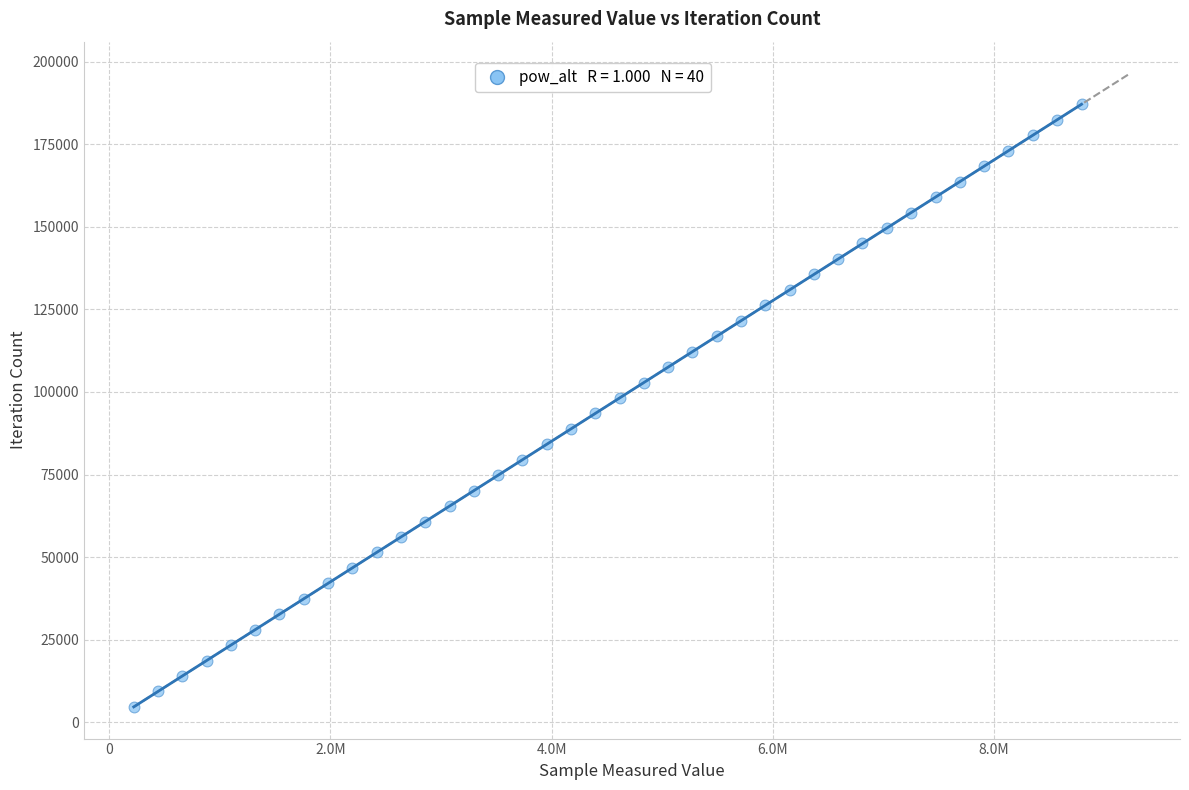

What is the range of X values (max minus min)?

8573451